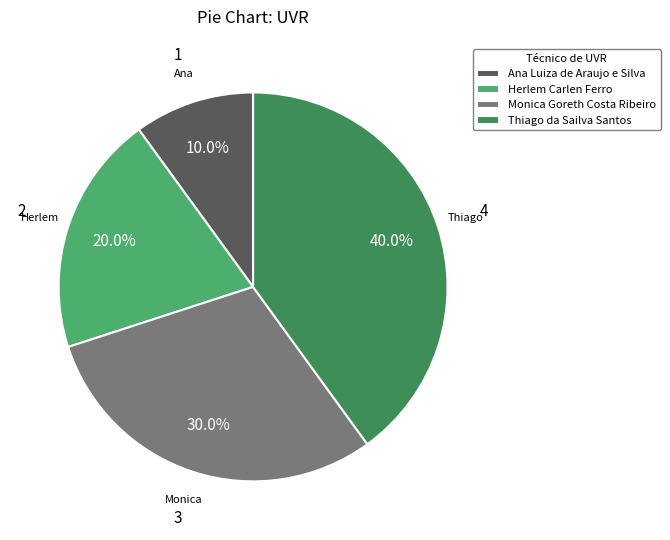

Which category has the biggest portion of the pie?

Thiago da Sailva Santos